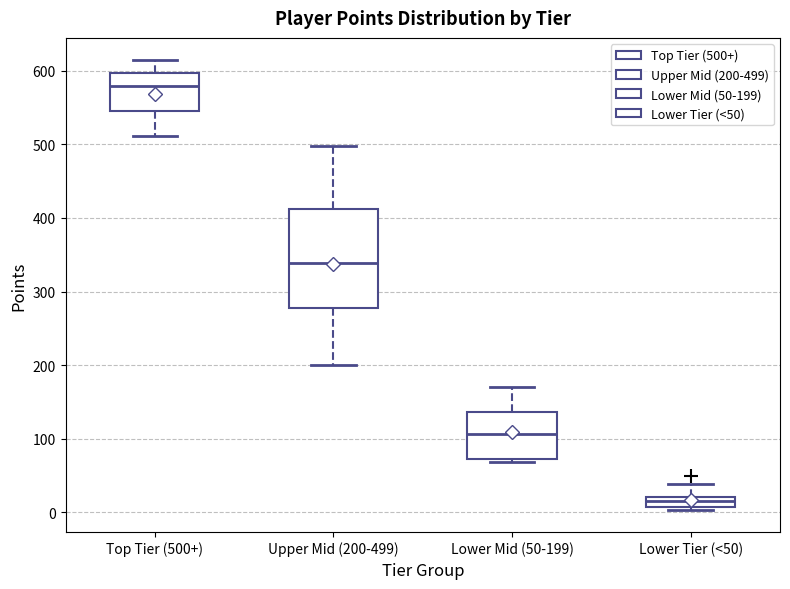

Where is the lower edge of the box for Lower Mid (50-199) on the y-axis? The values are not printed on the chart, so give them approximately, as read against the axis.

70